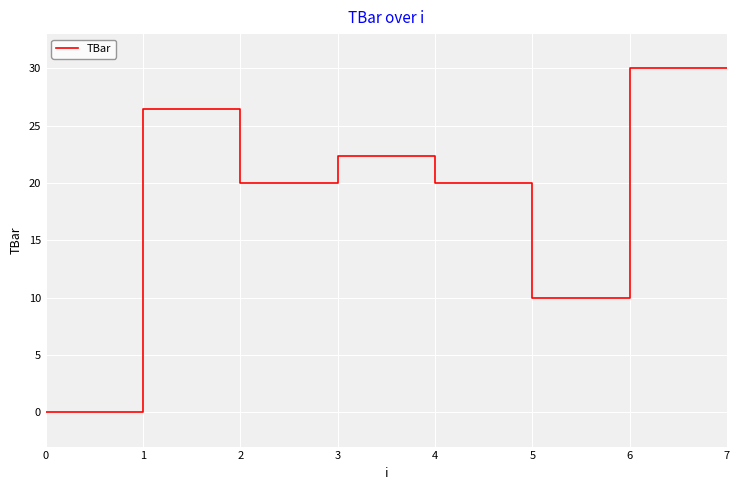

Reading left to right, what are all the values shown in this chart?

0.0	26.4	20.0	22.4	20.0	10.0	30.0	30.0